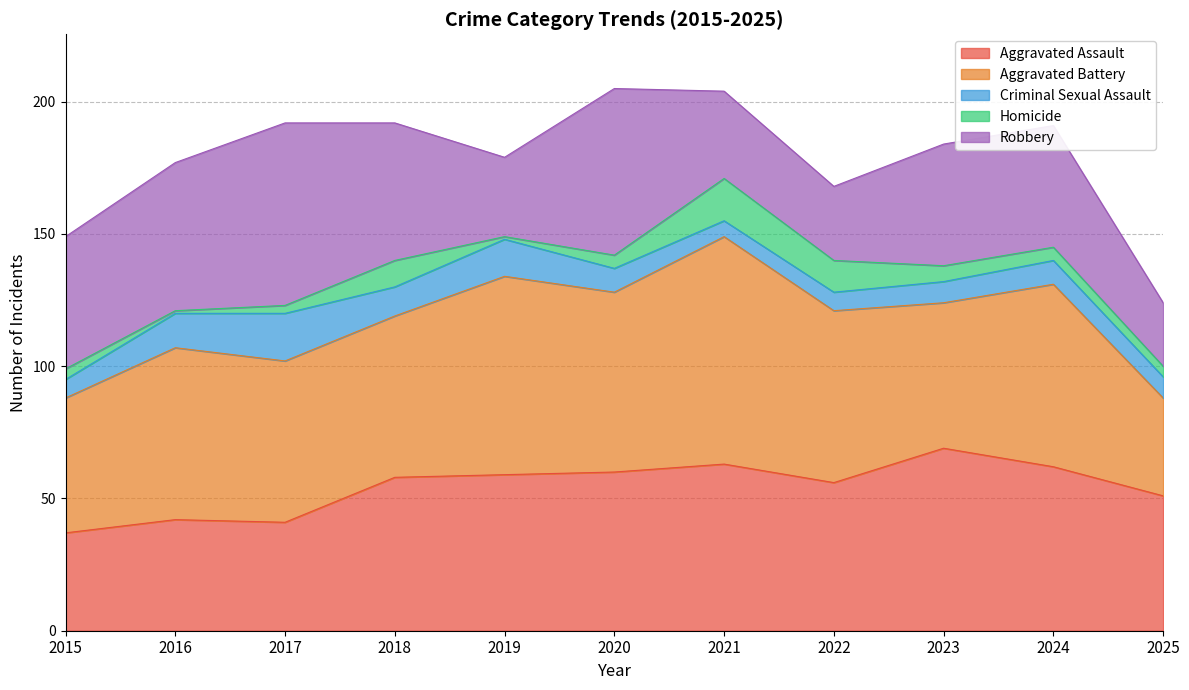

Which category has the highest value across all series?

2021